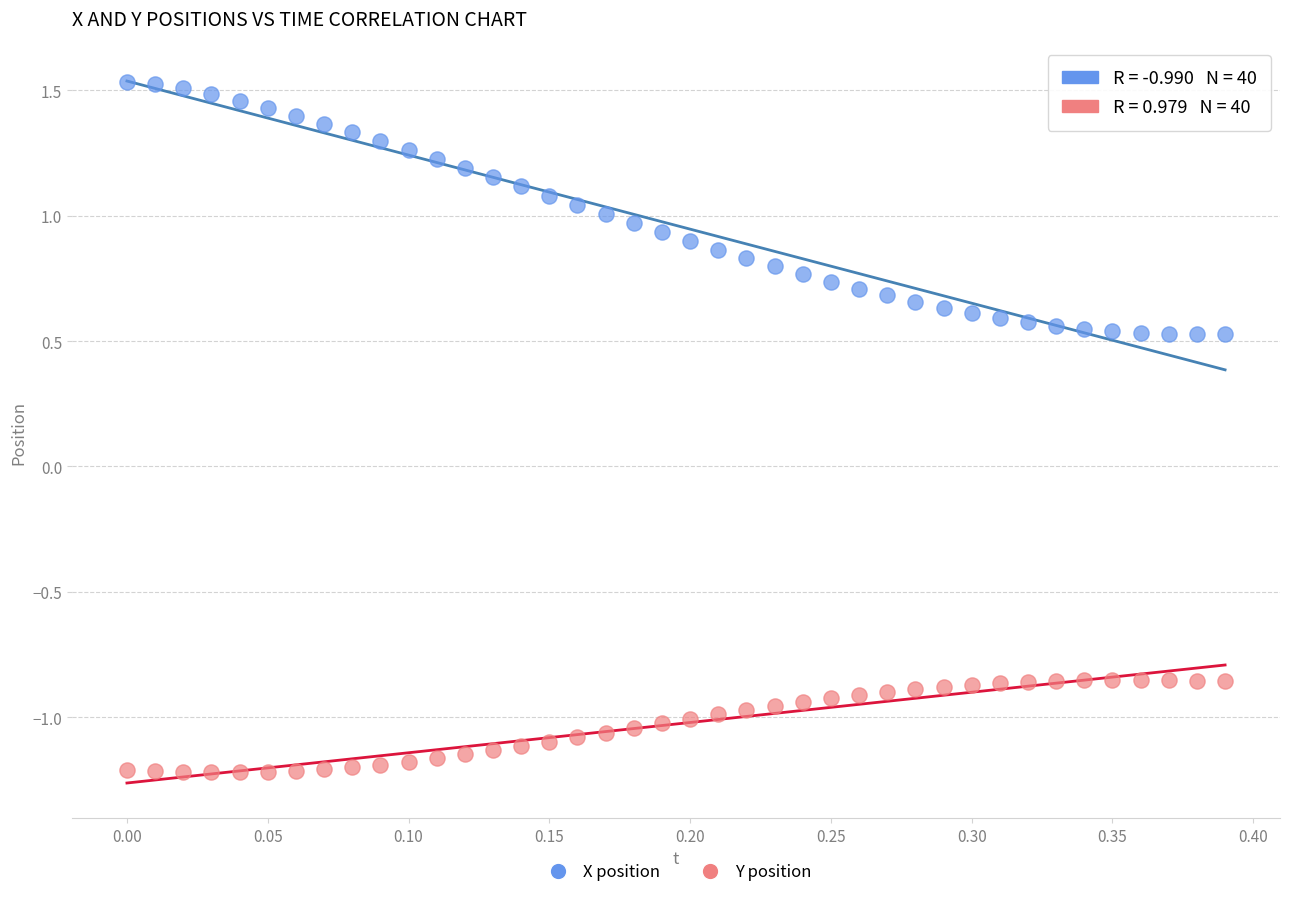

Across all data points, what is the range of Y values (max minus min)?

2.8